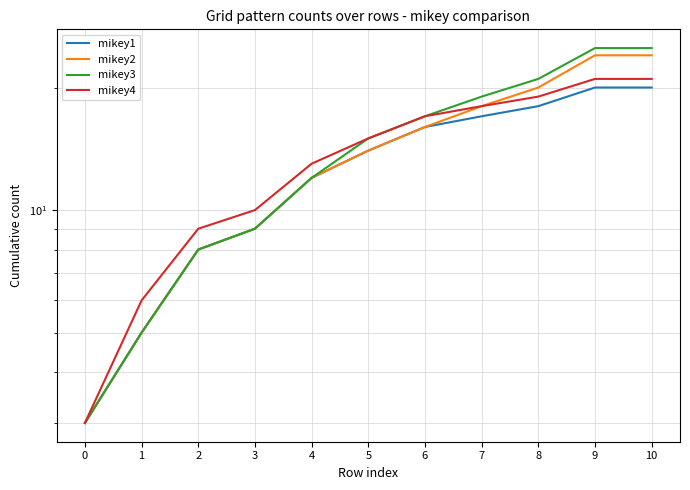

Which series has the widest spread of values?

mikey3